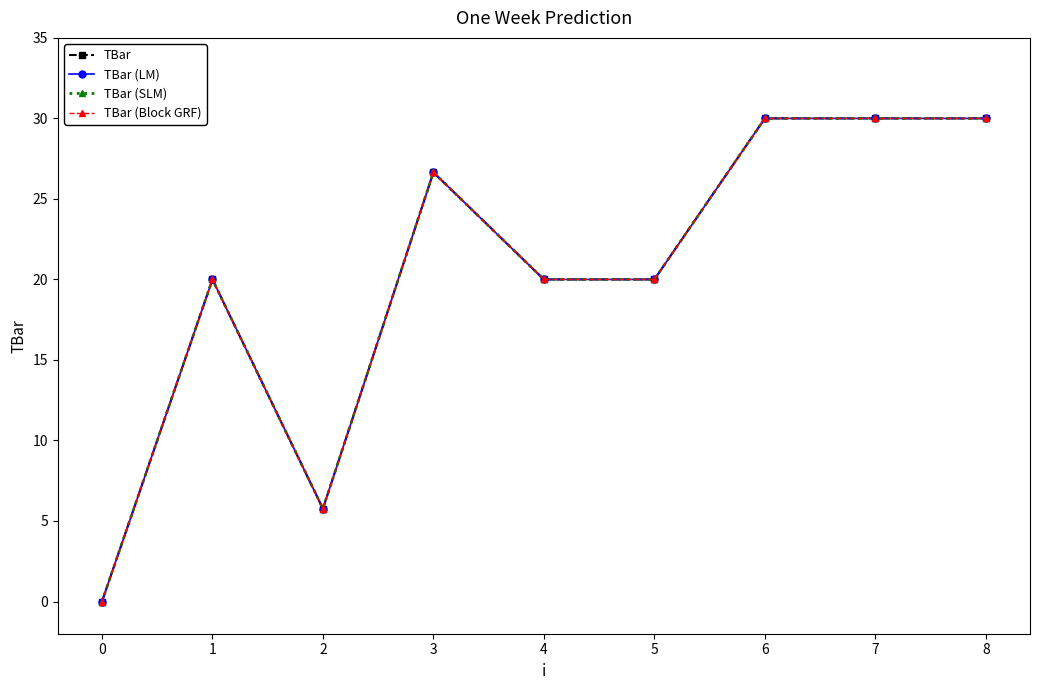

Is this an area chart (filled region under the line)?

No